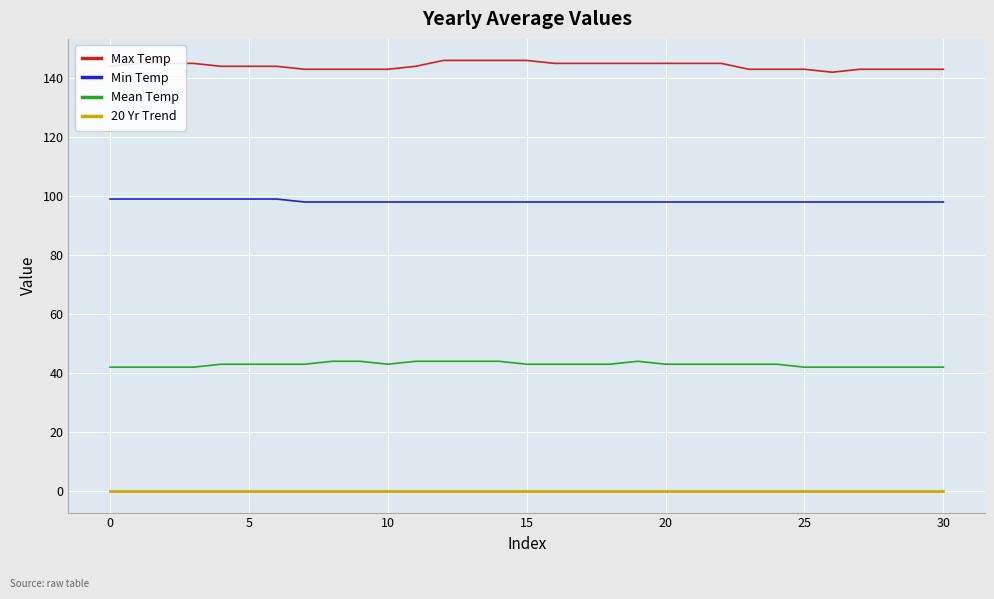

True or false: 20 Yr Trend and Mean Temp cross at least once.

False